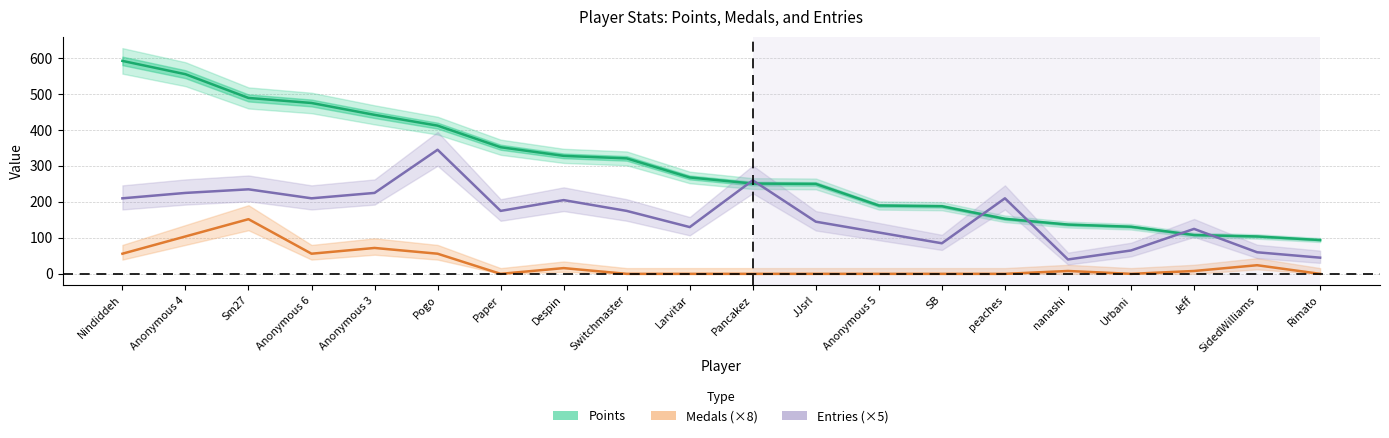

True or false: Points and Medals (×8) intersect in this chart.

False